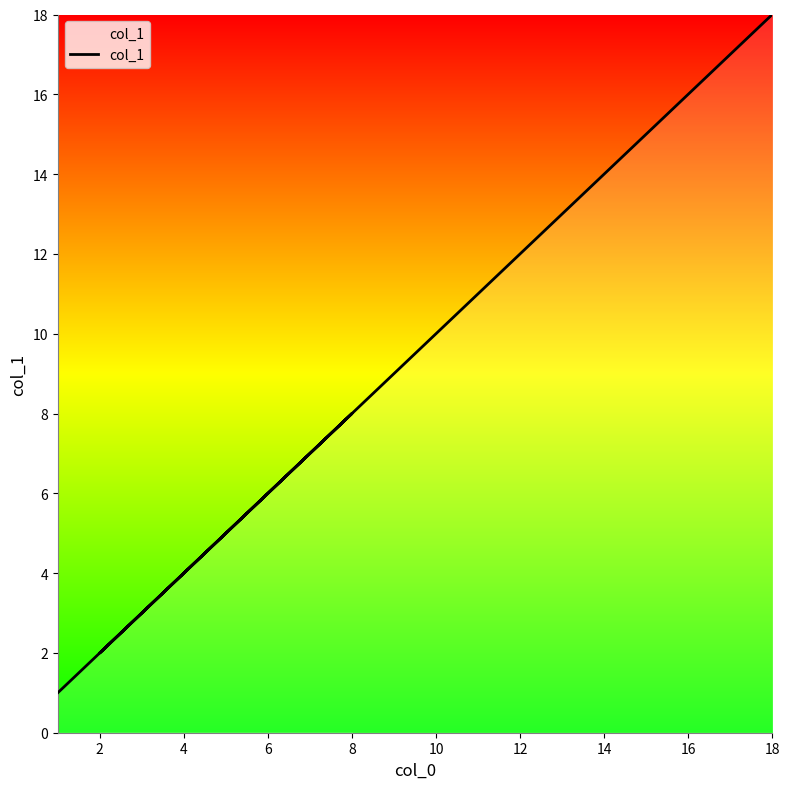

Count the number of data series in this chart.

1